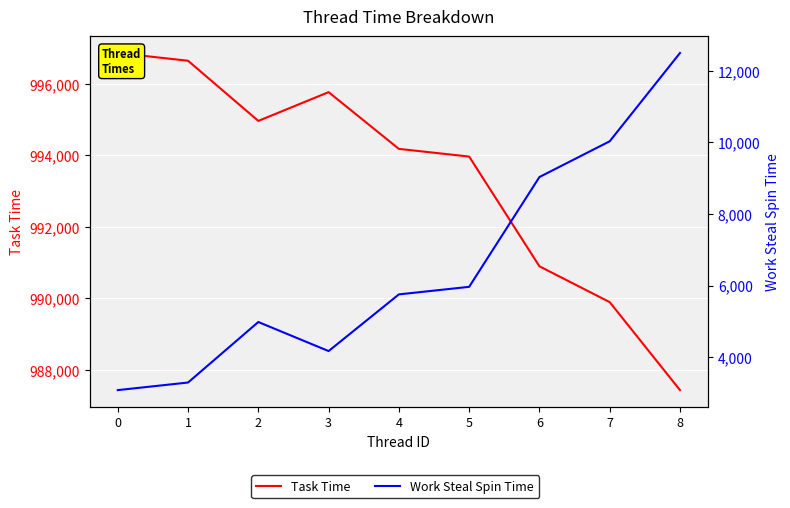

Where is the first local minimum for Work Steal Spin Time?

3